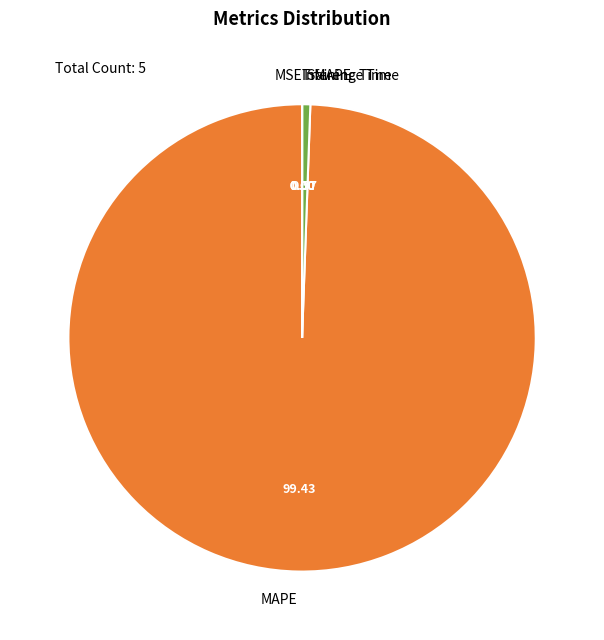

Do SMAPE and MAPE together represent more than half of the pie?

Yes